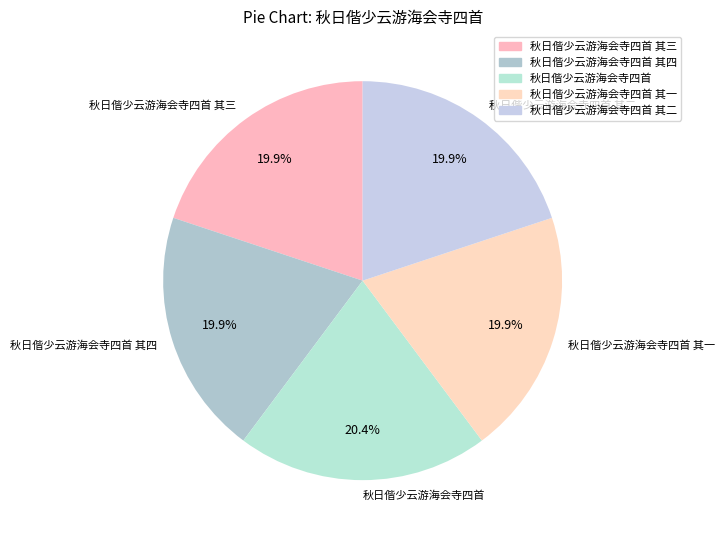

Which has a higher value, 秋日偕少云游海会寺四首 or 秋日偕少云游海会寺四首 其四?

秋日偕少云游海会寺四首